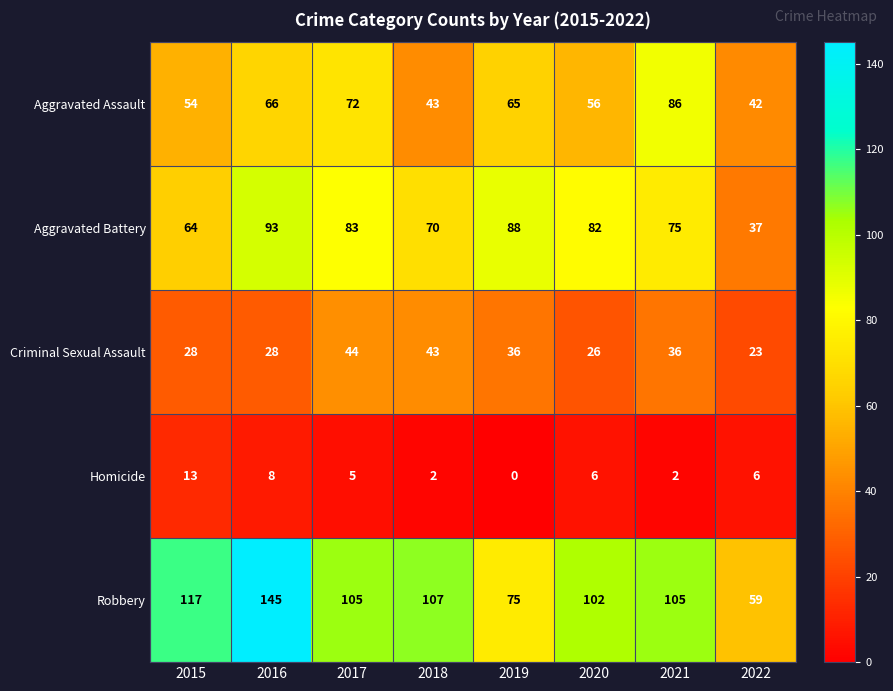

What is the highest value of the Homicide series?

13